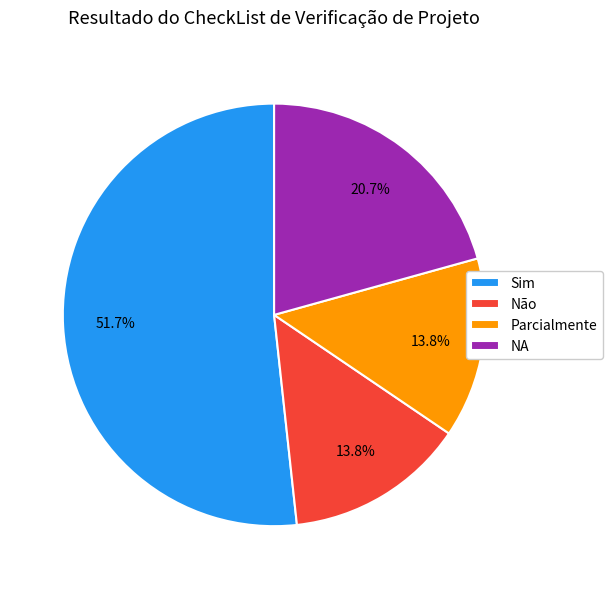

Is there any slice that represents more than half of the pie?

Yes